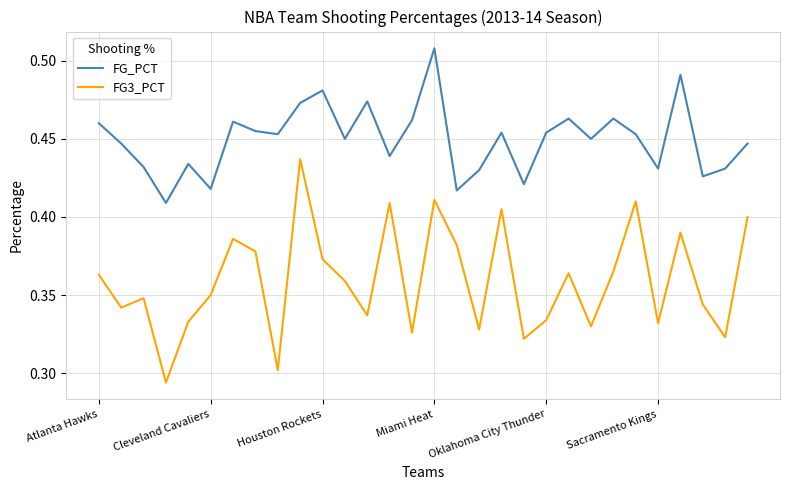

Rank the series by their maximum value, from lowest to highest.

FG3_PCT, FG_PCT